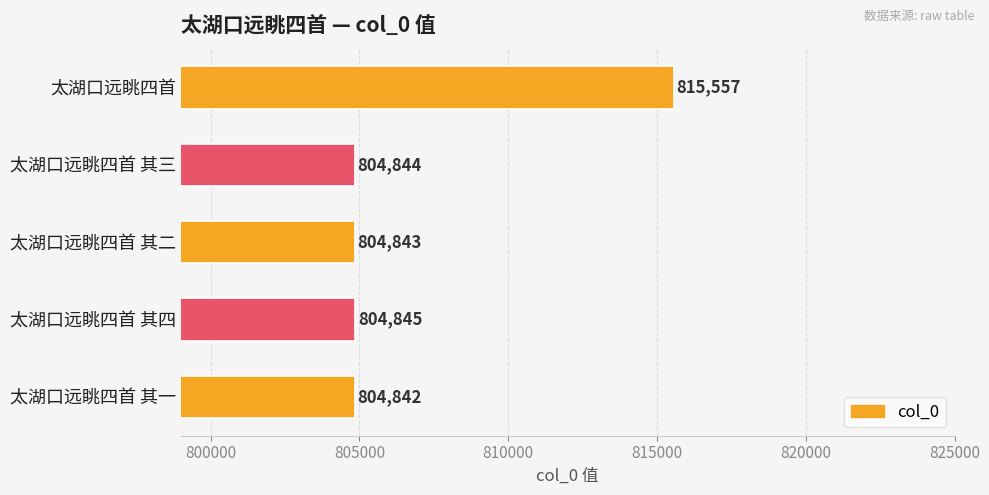

What is the difference between the maximum and second lowest values?

10714